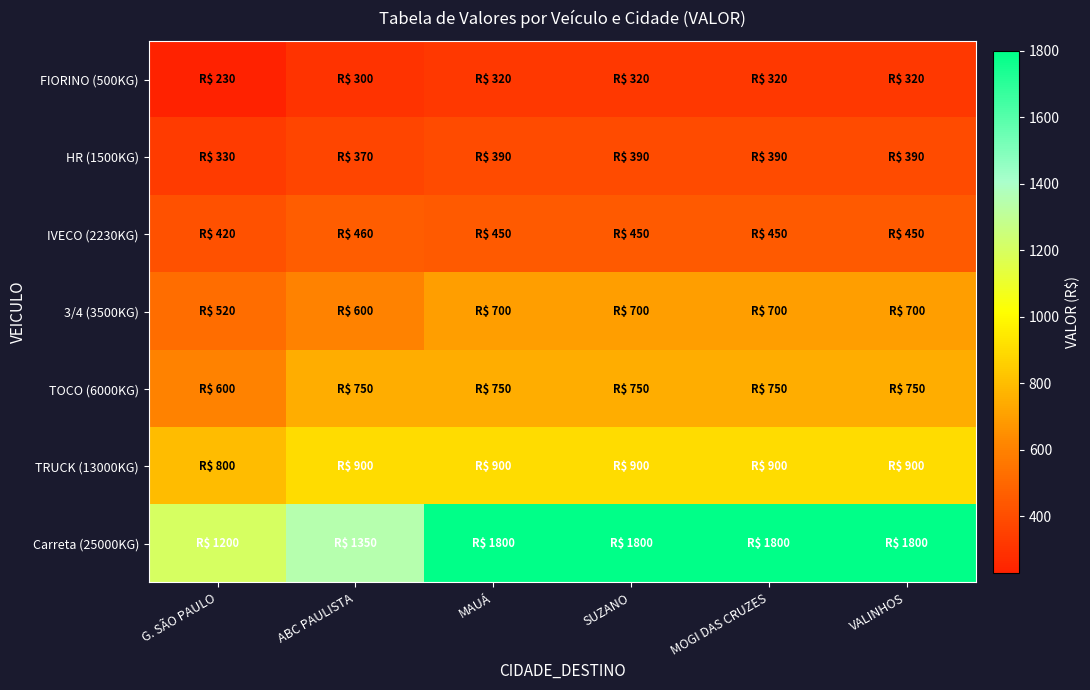

At which category does the chart reach its minimum across all series?

G. SÃO PAULO